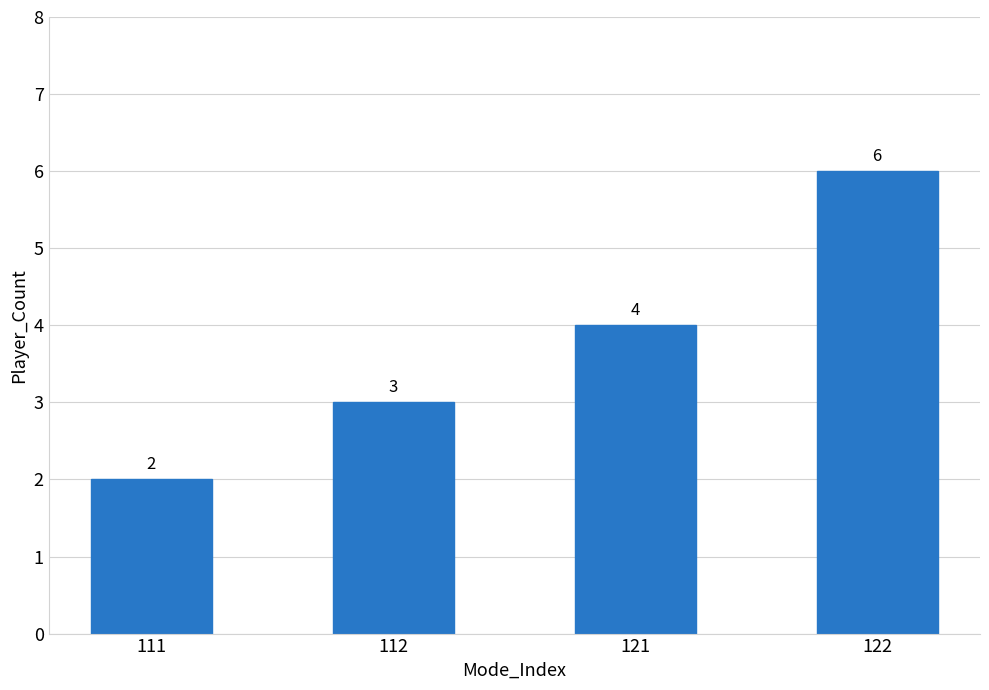

At which category does the chart reach its minimum across all series?

111